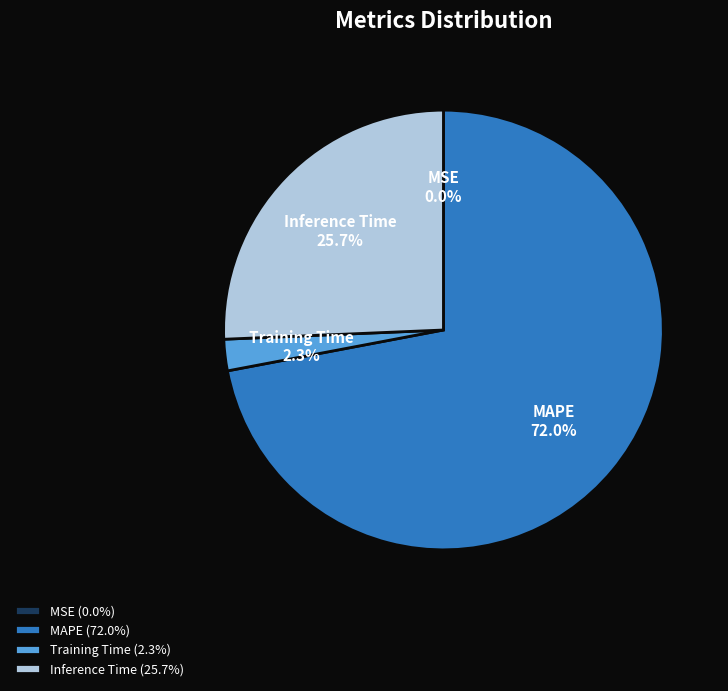

To the nearest percent, what portion does MAPE represent?

72%